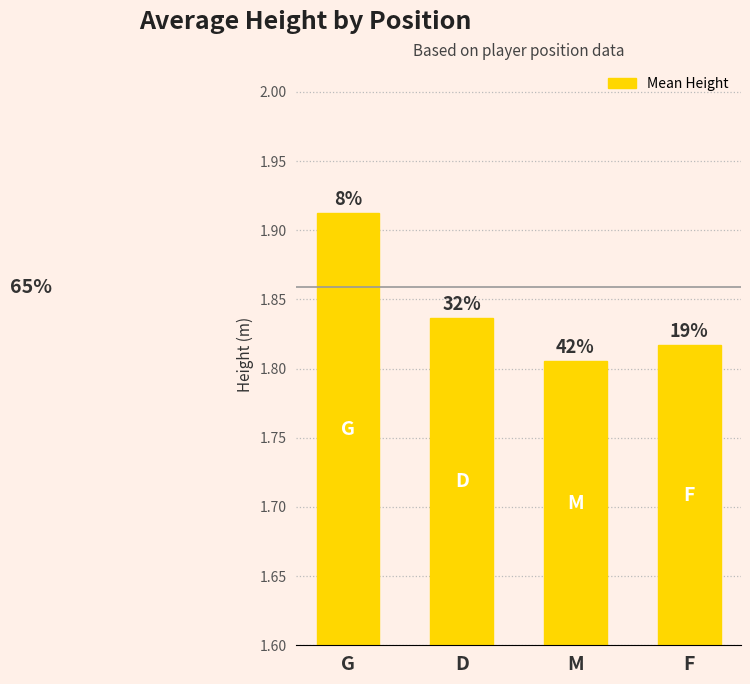

Reading left to right, what are all the values shown in this chart?

1.9	1.8	1.8	1.8